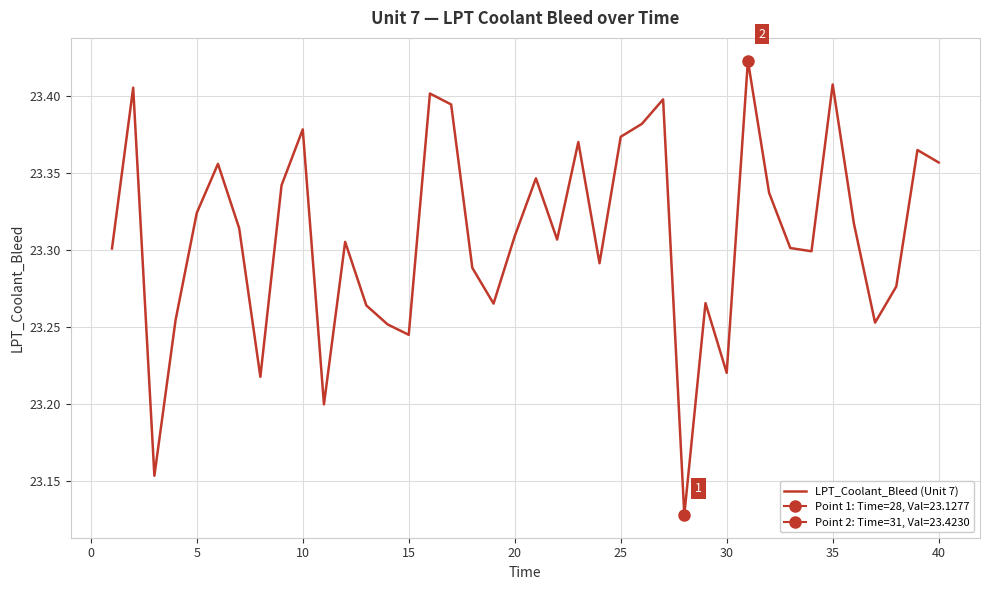

True or false: there are more than 0 points higher than both neighbors.

True